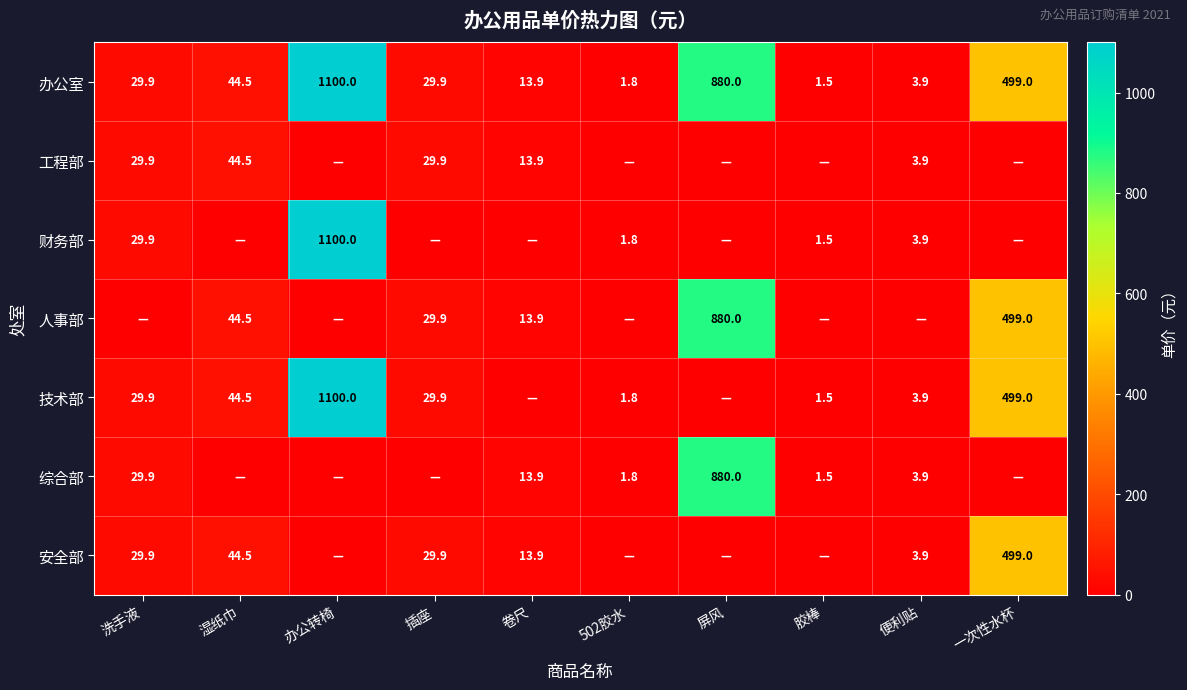

The value of 工程部 at 洗手液 is 29.9. True or false?

True